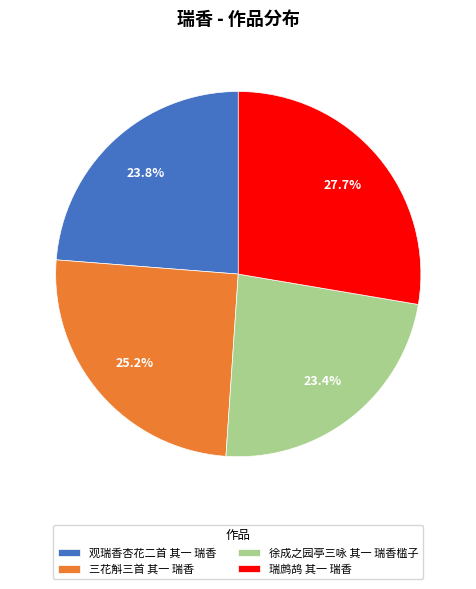

Which category has the biggest portion of the pie?

瑞鹧鸪 其一 瑞香